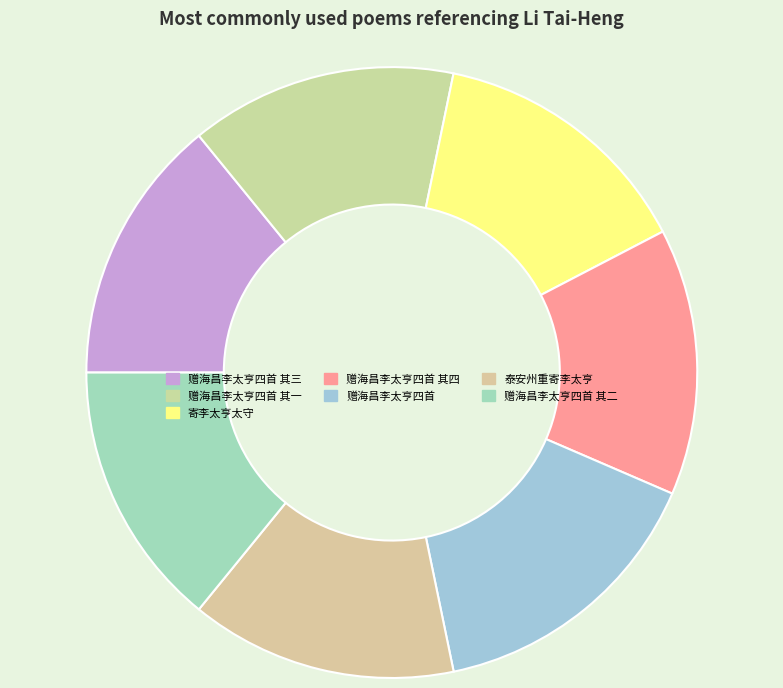

To the nearest percent, what portion does 赠海昌李太亨四首 其三 represent?

14%